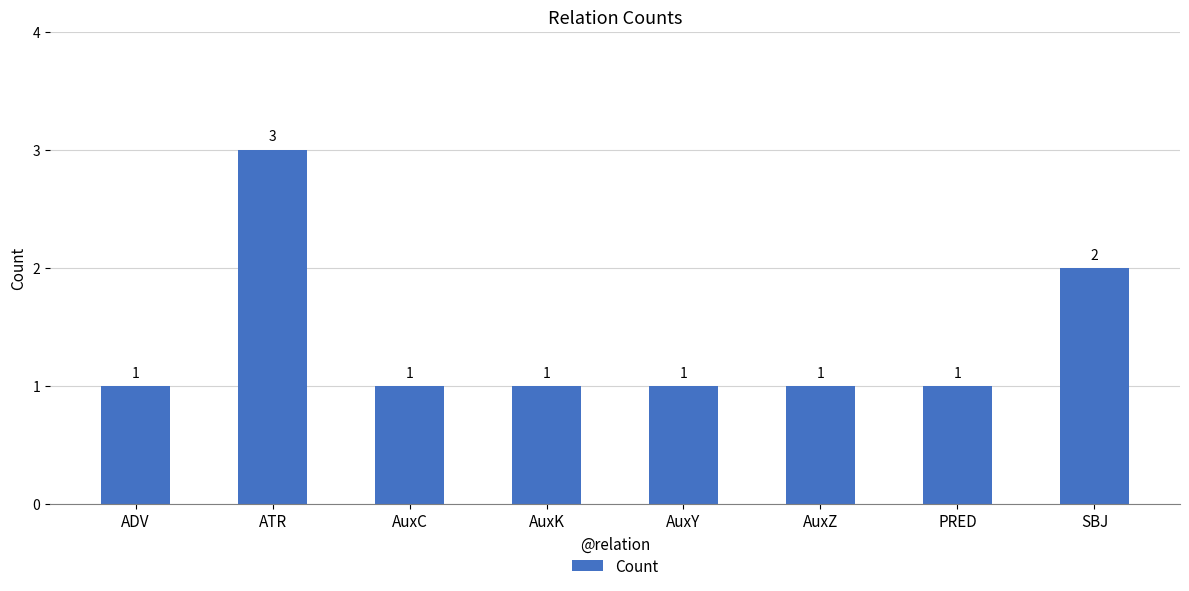

How many data points are above 1?

2